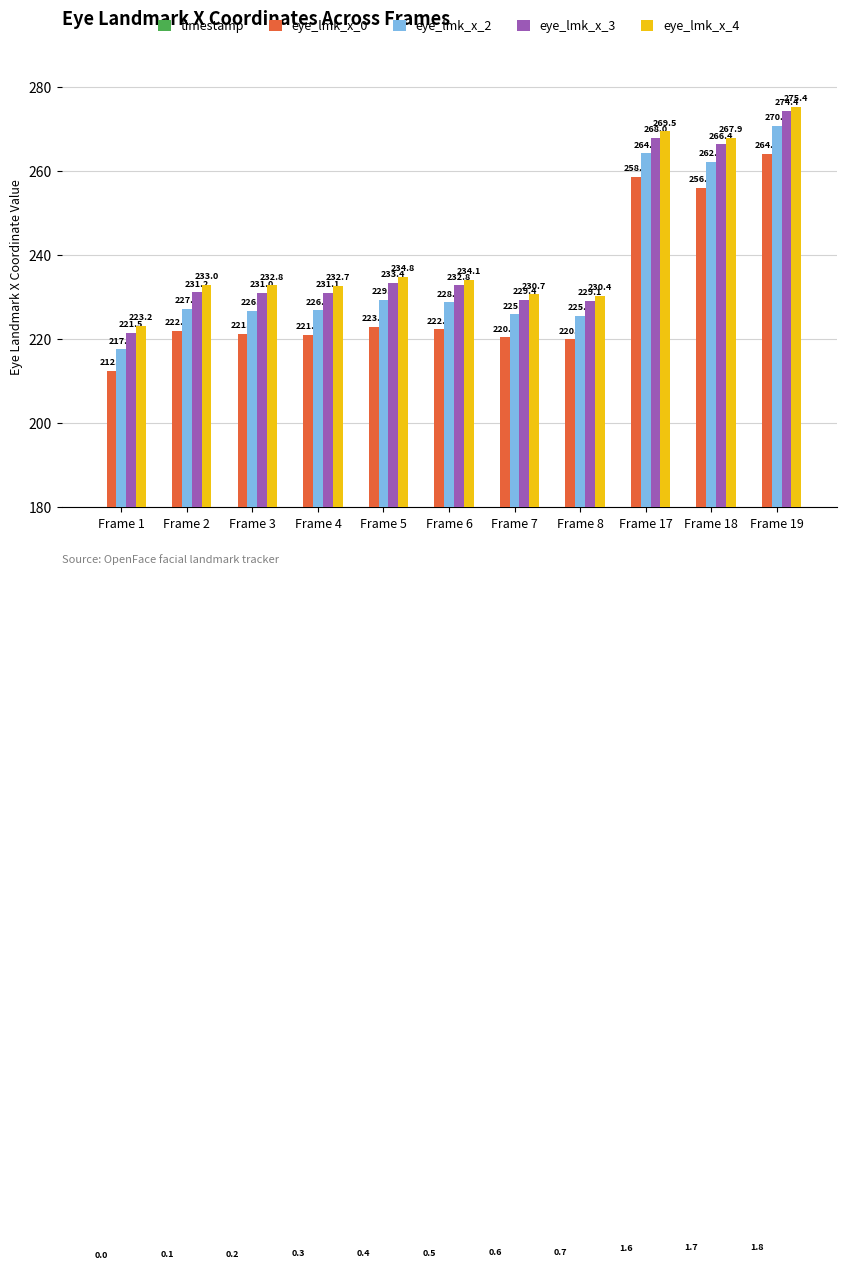

Reading right to left, list all the values displayed in this chart.

timestamp: Frame 19=1.8	Frame 18=1.7	Frame 17=1.6	Frame 8=0.7	Frame 7=0.6	Frame 6=0.5	Frame 5=0.4	Frame 4=0.3	Frame 3=0.2	Frame 2=0.1	Frame 1=0.0
eye_lmk_x_0: Frame 19=264.2	Frame 18=256.1	Frame 17=258.7	Frame 8=220.0	Frame 7=220.5	Frame 6=222.4	Frame 5=223.0	Frame 4=221.1	Frame 3=221.3	Frame 2=222.0	Frame 1=212.5
eye_lmk_x_2: Frame 19=270.8	Frame 18=262.3	Frame 17=264.3	Frame 8=225.6	Frame 7=225.9	Frame 6=228.8	Frame 5=229.4	Frame 4=226.9	Frame 3=226.8	Frame 2=227.3	Frame 1=217.6
eye_lmk_x_3: Frame 19=274.4	Frame 18=266.4	Frame 17=268.0	Frame 8=229.1	Frame 7=229.4	Frame 6=232.8	Frame 5=233.4	Frame 4=231.1	Frame 3=231.0	Frame 2=231.2	Frame 1=221.5
eye_lmk_x_4: Frame 19=275.4	Frame 18=267.9	Frame 17=269.5	Frame 8=230.4	Frame 7=230.7	Frame 6=234.1	Frame 5=234.8	Frame 4=232.7	Frame 3=232.8	Frame 2=233.0	Frame 1=223.2